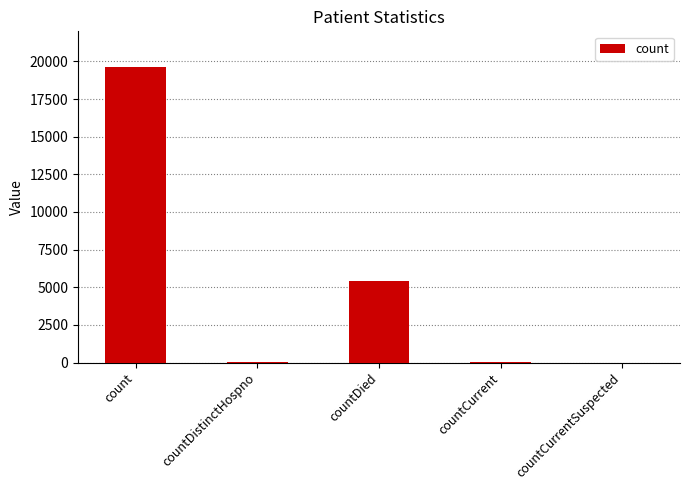

The value at countCurrentSuspected is 6054. True or false?

False